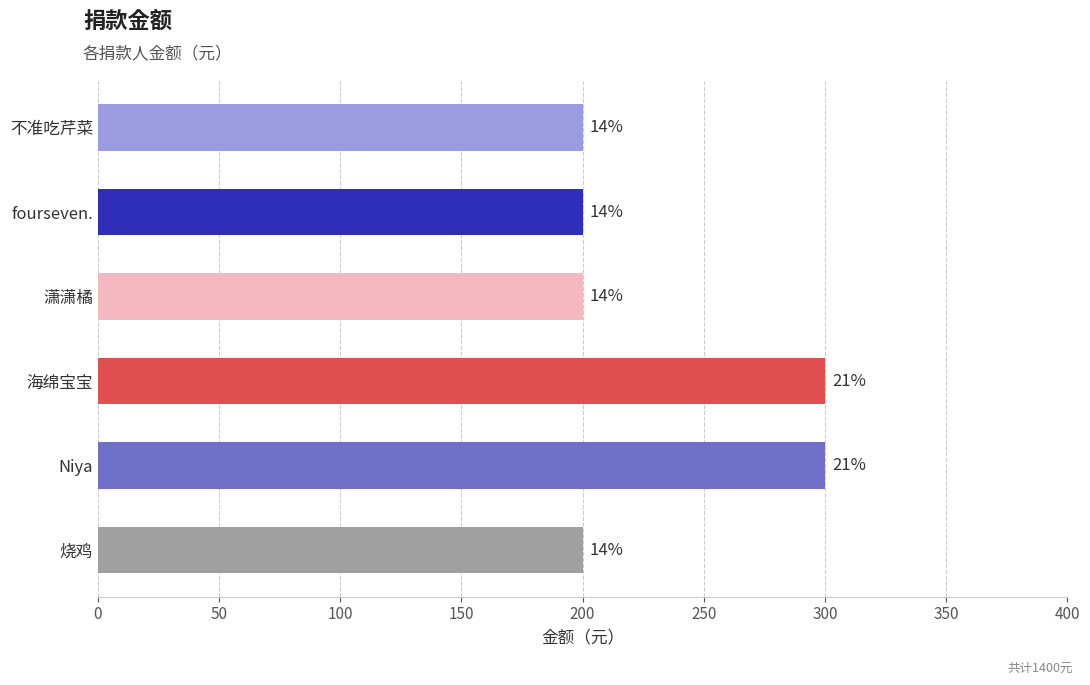

Are the bars horizontal?

Yes